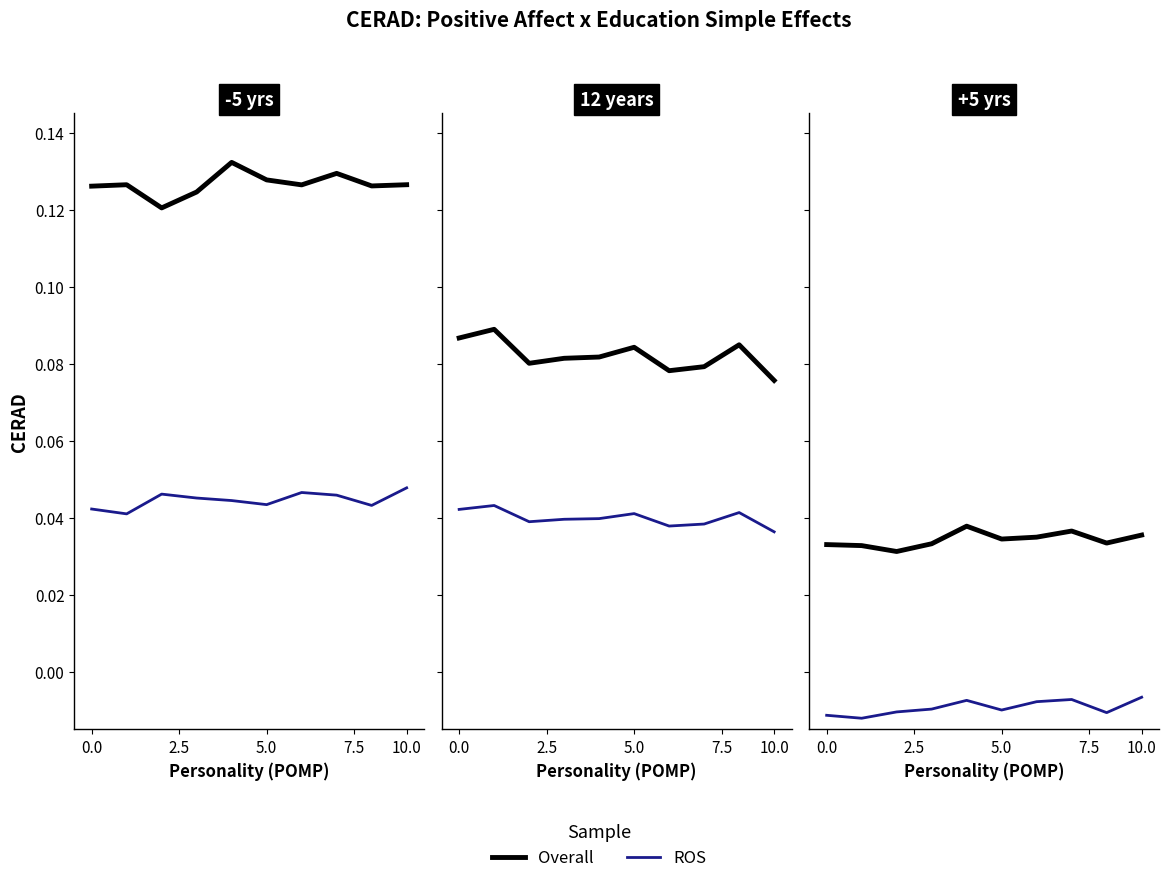

The Overall series shows 0.0 at 10.0. True or false?

True